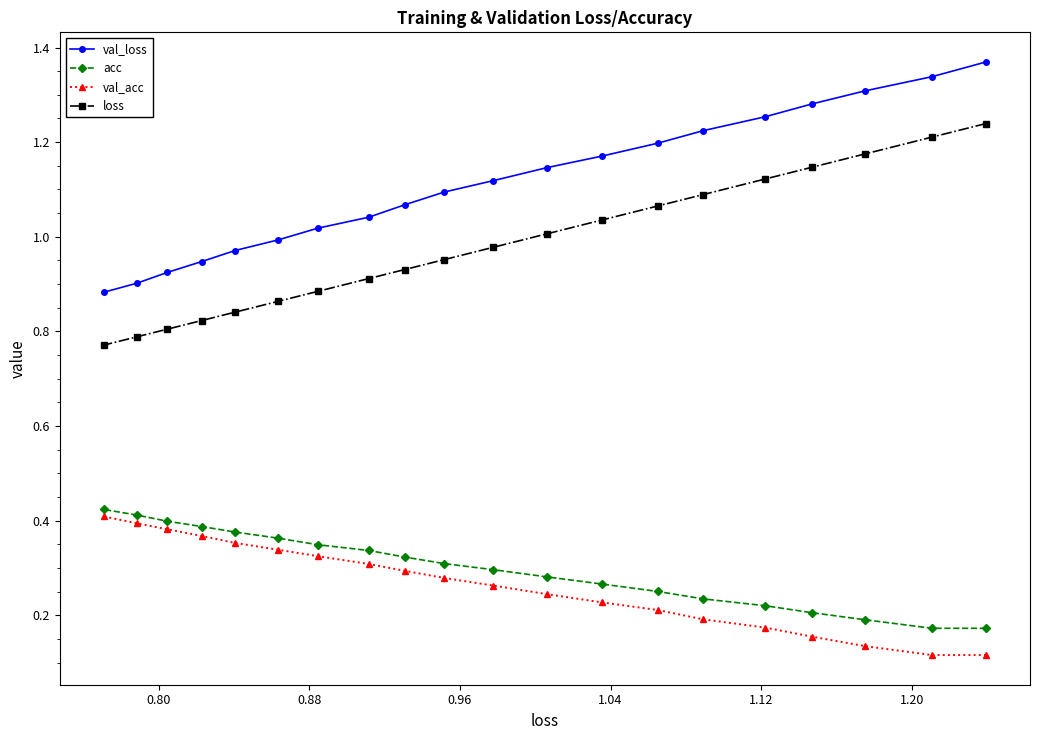

Which series has the largest range (max minus min)?

val_loss